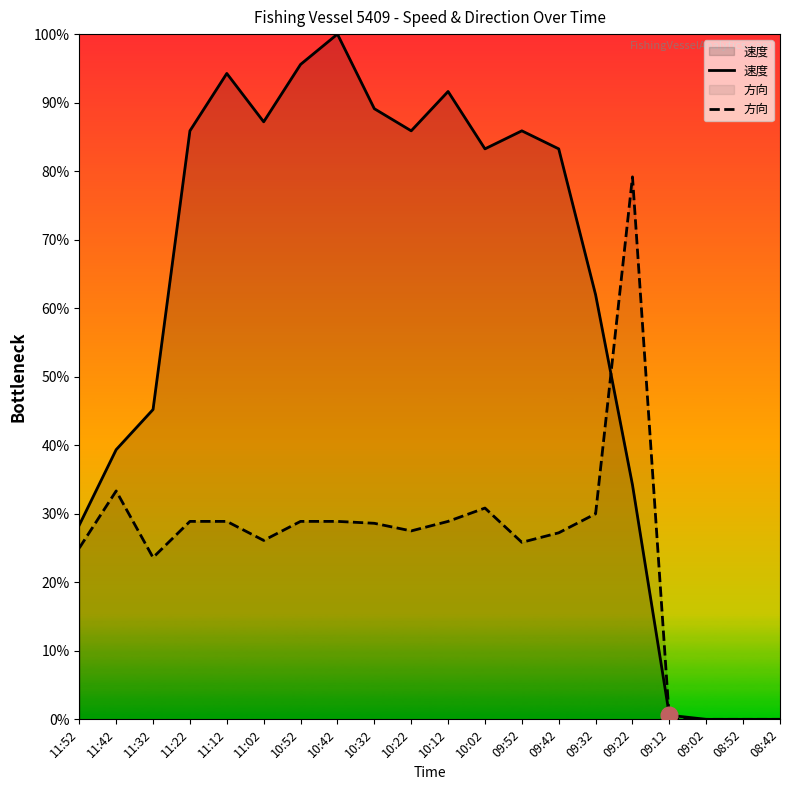

What is the sum of the 方向 values at 09:42 and 10:32?

201.0